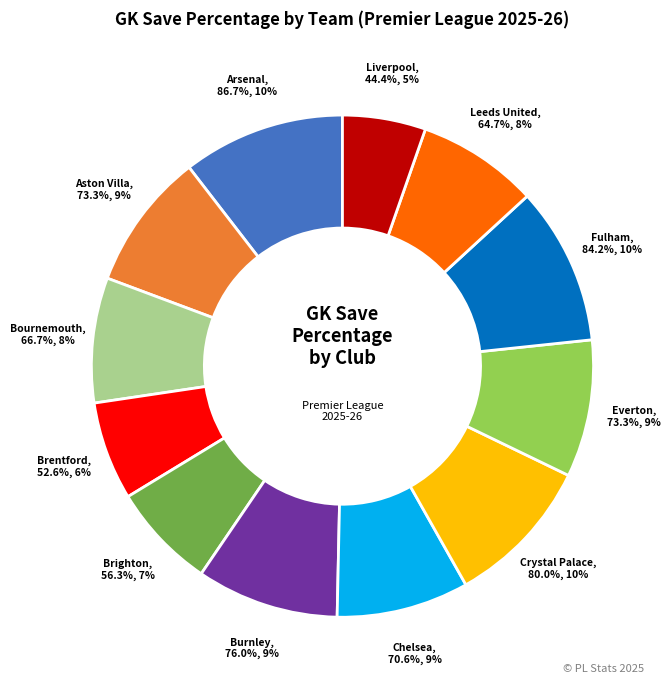

Is there any slice that represents more than half of the pie?

No